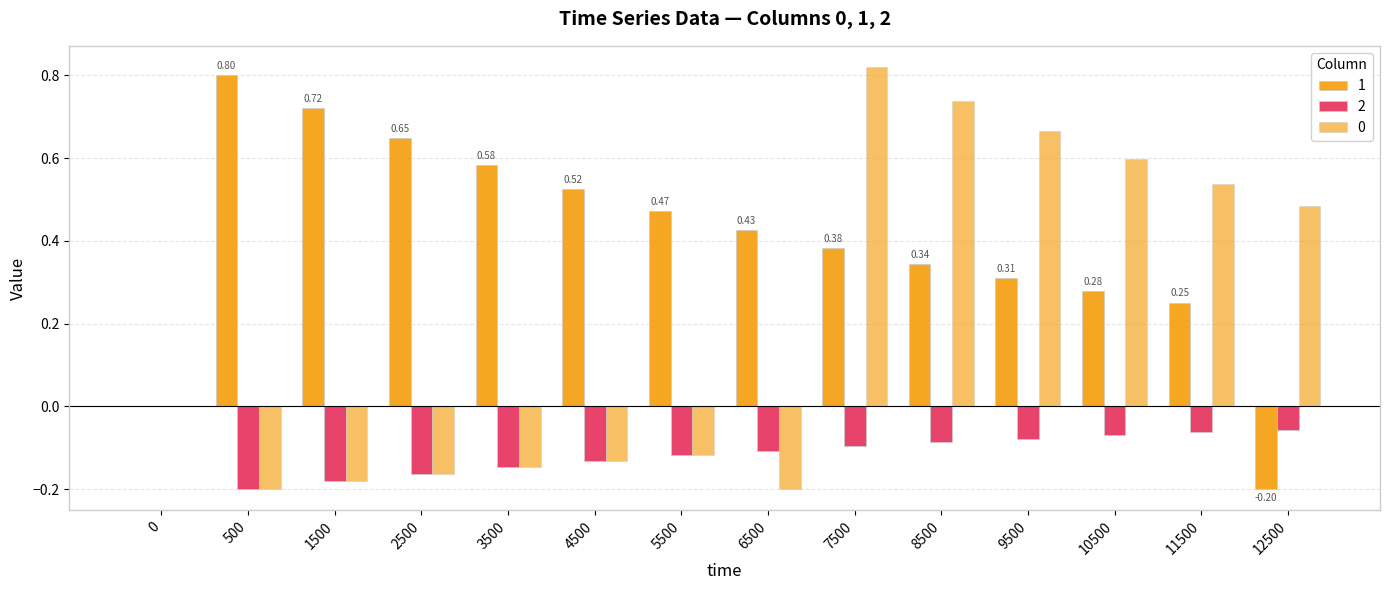

What is the lowest value of the 0 series?

-0.2